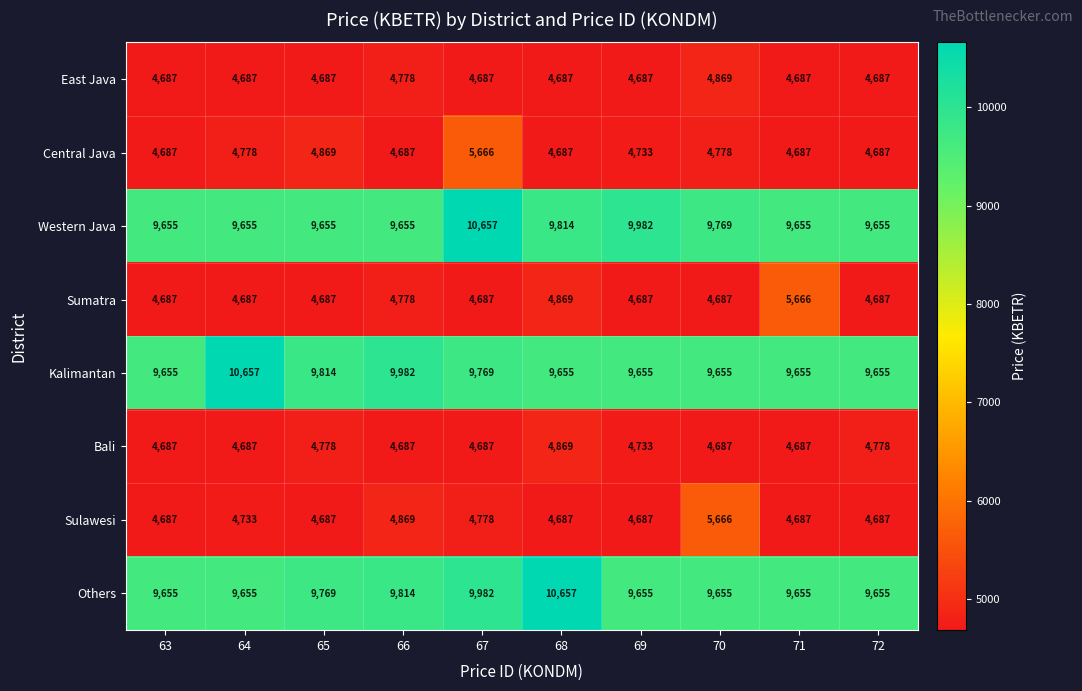

At which label does East Java reach its peak?

70